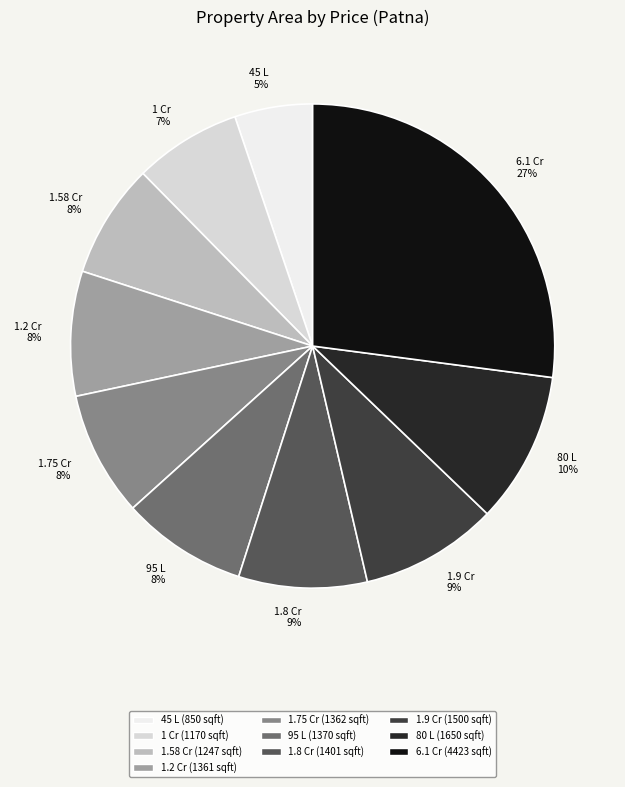

Count the number of slices in the pie.

10